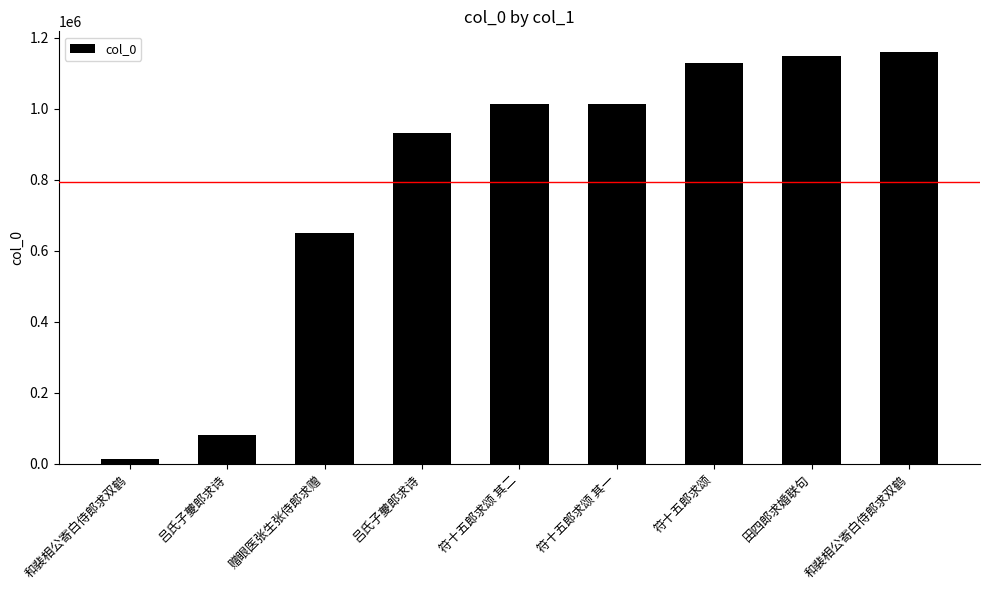

Reading left to right, what are all the values shown in this chart?

和裴相公寄白侍郎求双鹤=14910	吕氏子夔郎求诗=80795	赠眼医张生张侍郎求赠=648826	吕氏子夔郎求诗=931400	符十五郎求颂 其二=1012314	符十五郎求颂 其一=1012913	符十五郎求颂=1129155	田四郎求婚联句=1148187	和裴相公寄白侍郎求双鹤=1159755